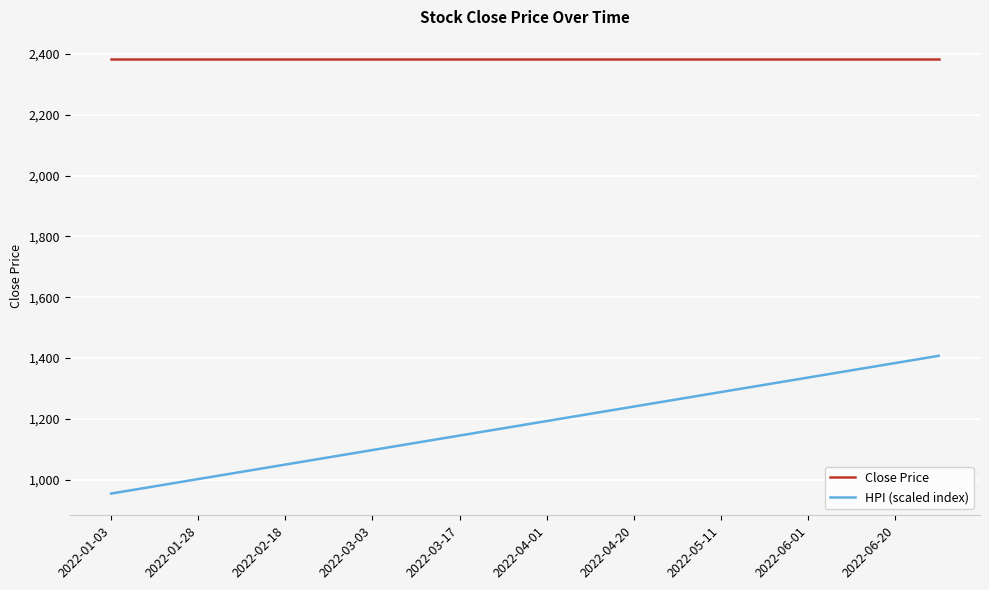

Count the number of data series in this chart.

2